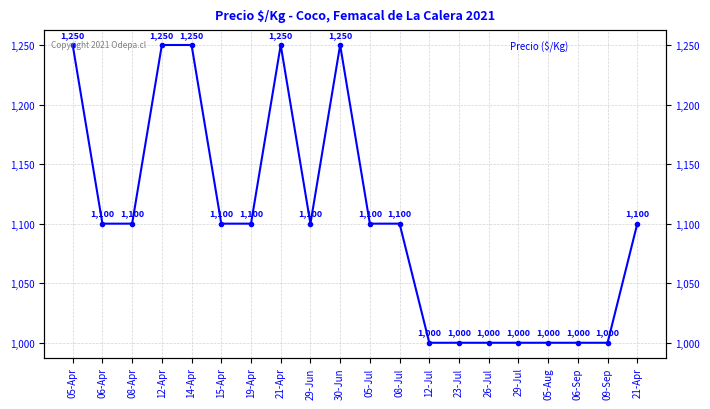

What is the average value?

1102